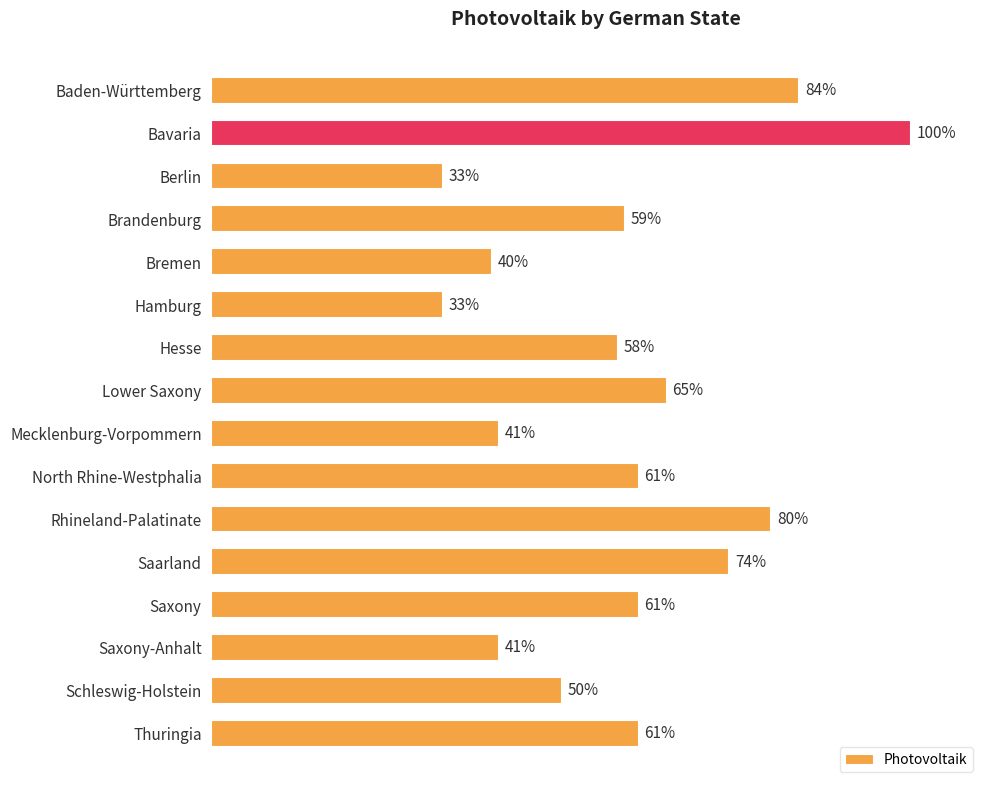

What is the label of the 12th bar from the bottom?

Bremen